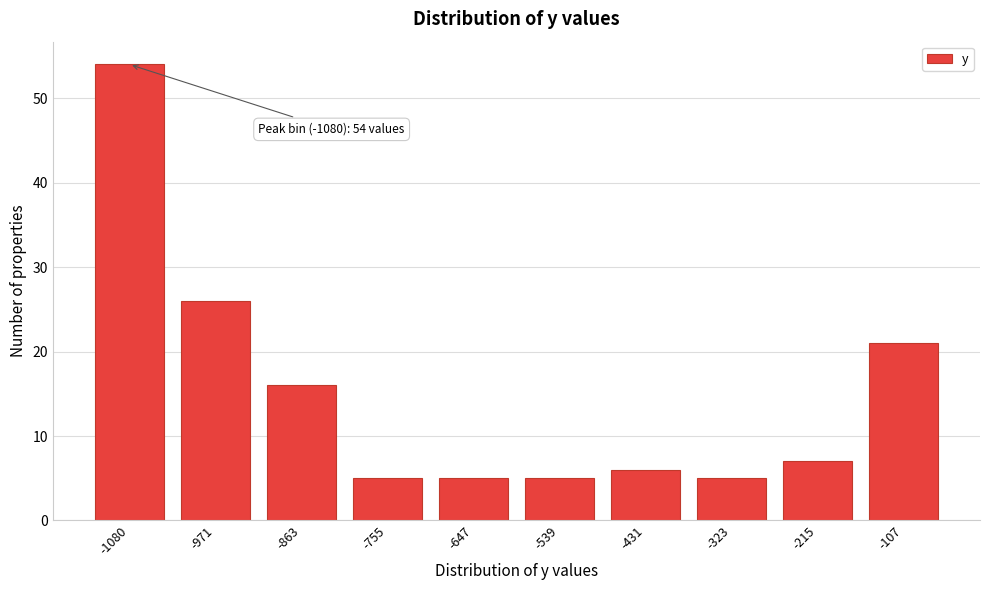

Reading right to left, what are all the values shown in this chart?

-107=21	-215=7	-323=5	-431=6	-539=5	-647=5	-755=5	-863=16	-971=26	-1080=54